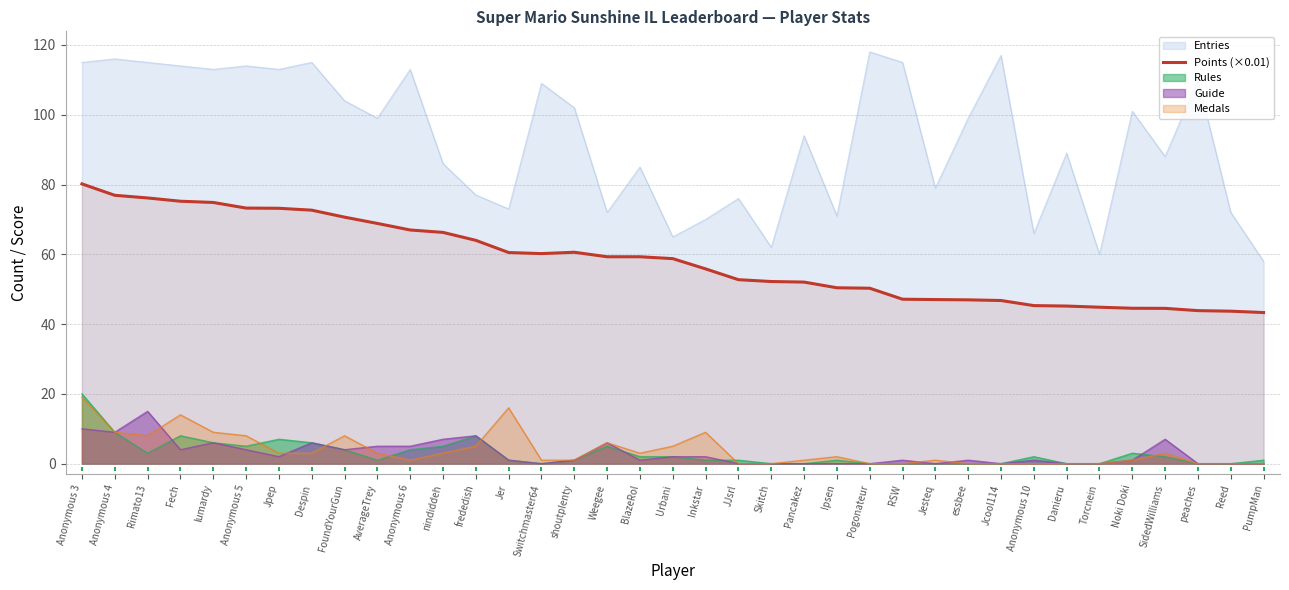

Between peaches and Pogonateur, which is larger?

Pogonateur